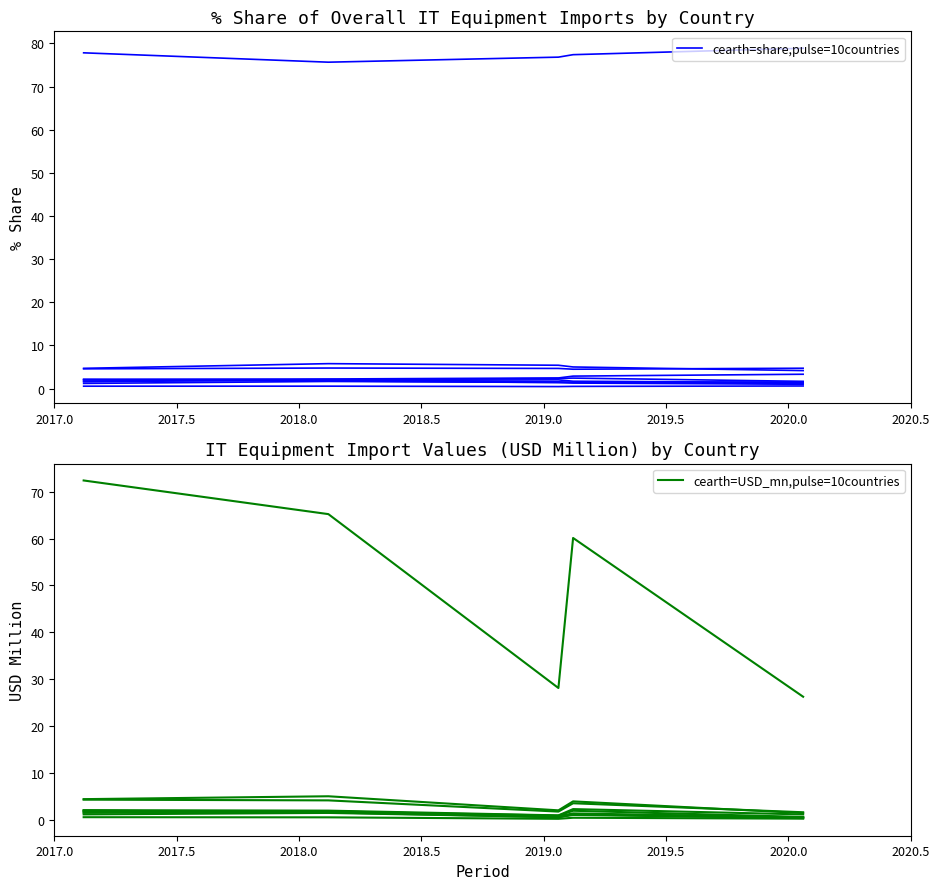

What is the difference between the maximum and second lowest values?

44.3